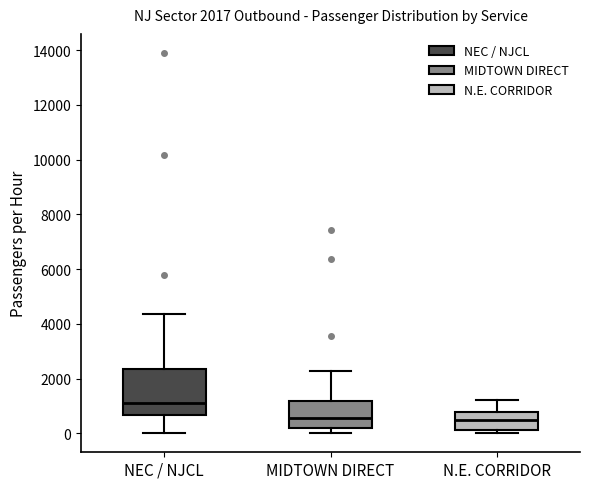

Comparing the boxes themselves (not the whiskers), which one is the tallest?

NEC / NJCL